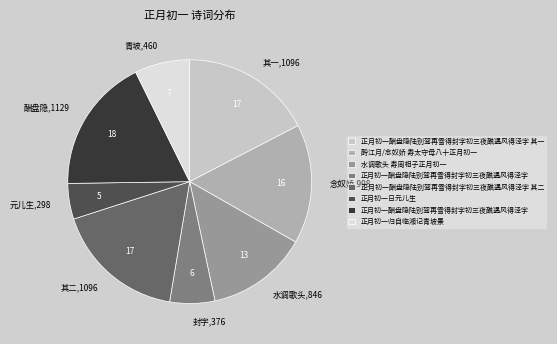

Does any single category account for the majority?

No